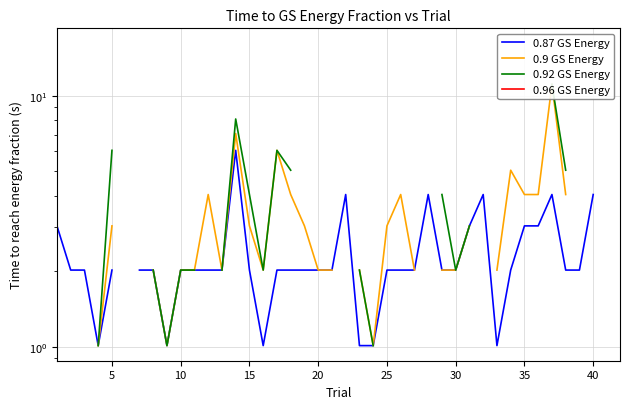

Does the chart display data point markers on the line(s)?

No